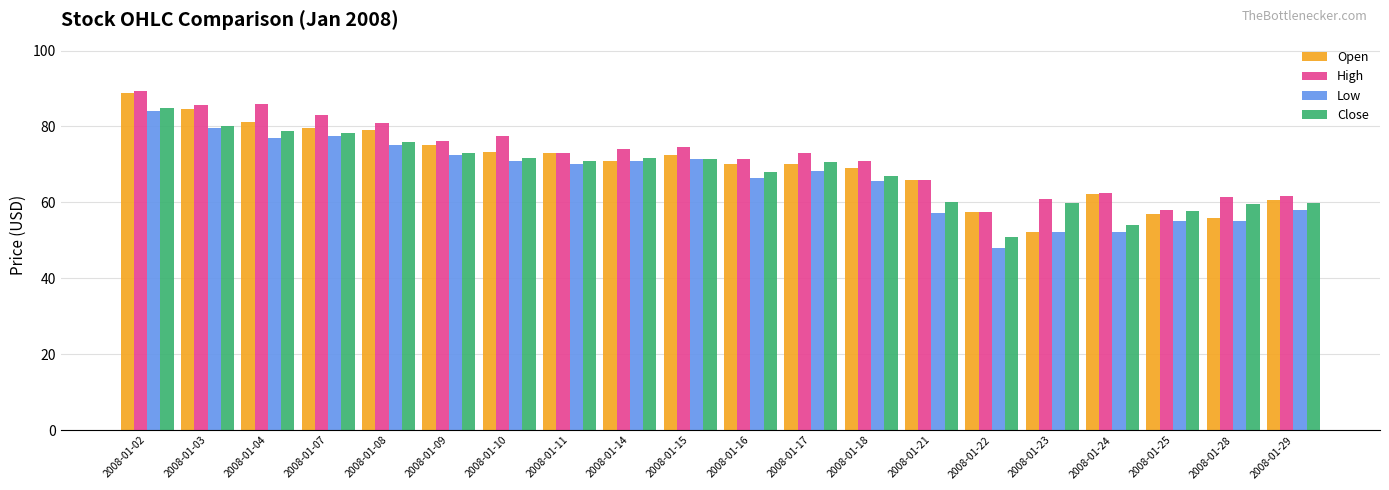

How many groups of bars are there?

20